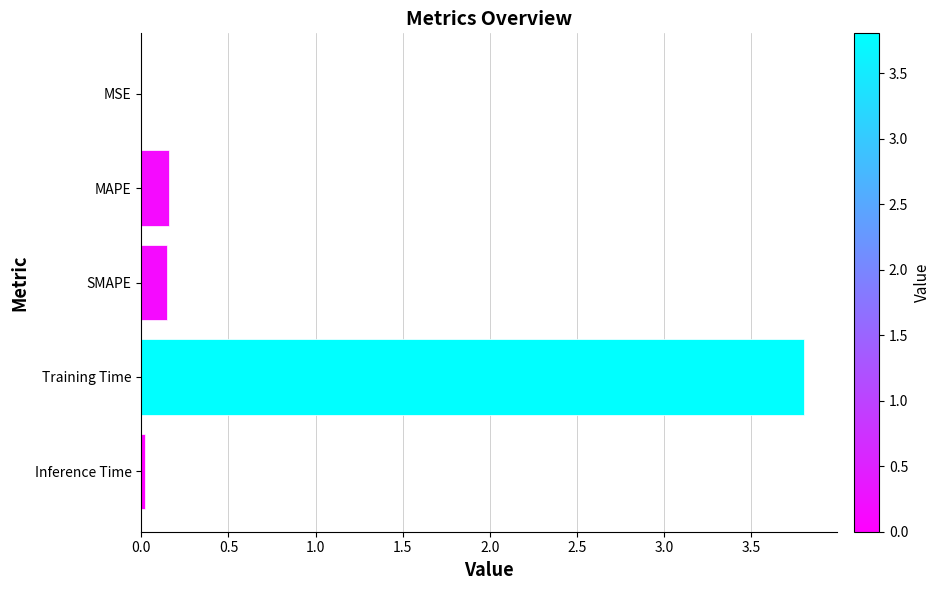

Are the bars horizontal?

Yes